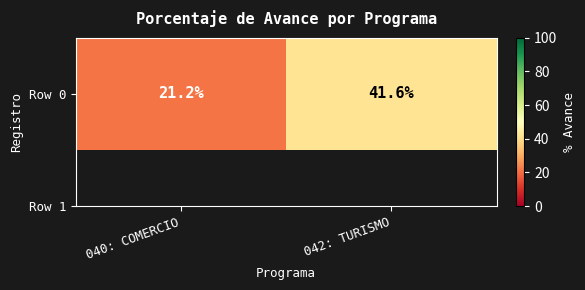

What is the average value?

31.4